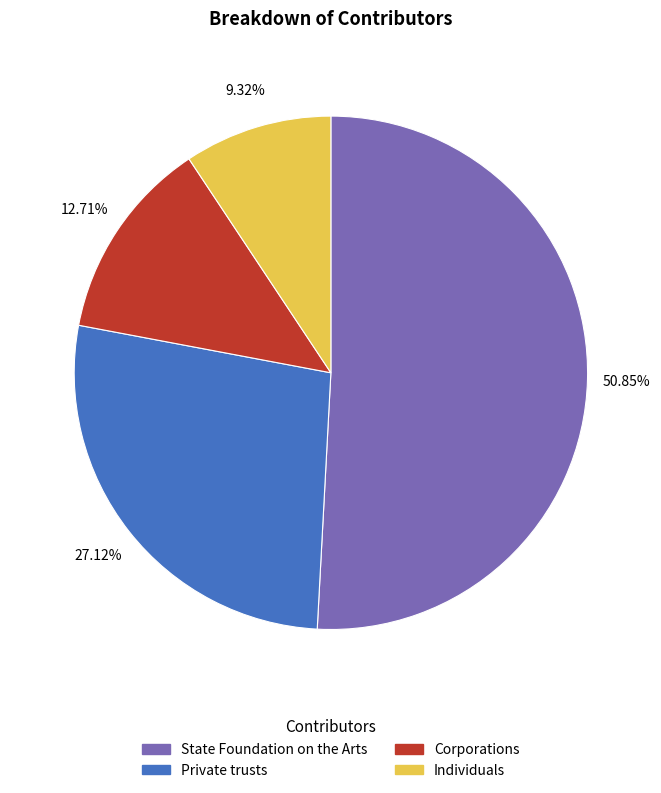

Is there any slice that represents more than half of the pie?

Yes